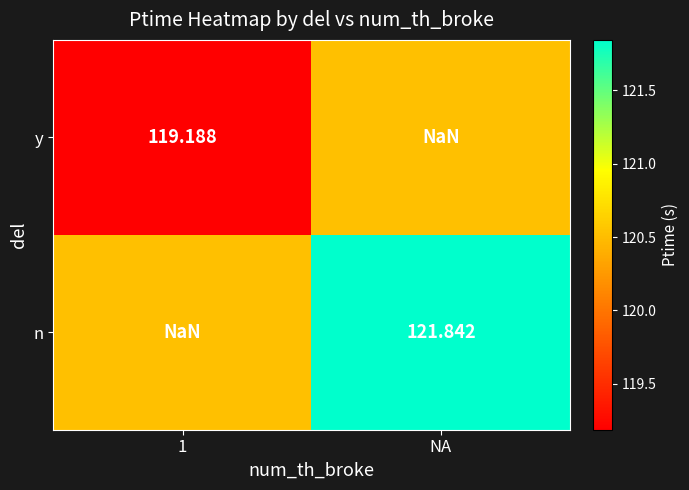

At NA, list the series in order from smallest to largest.

y, n